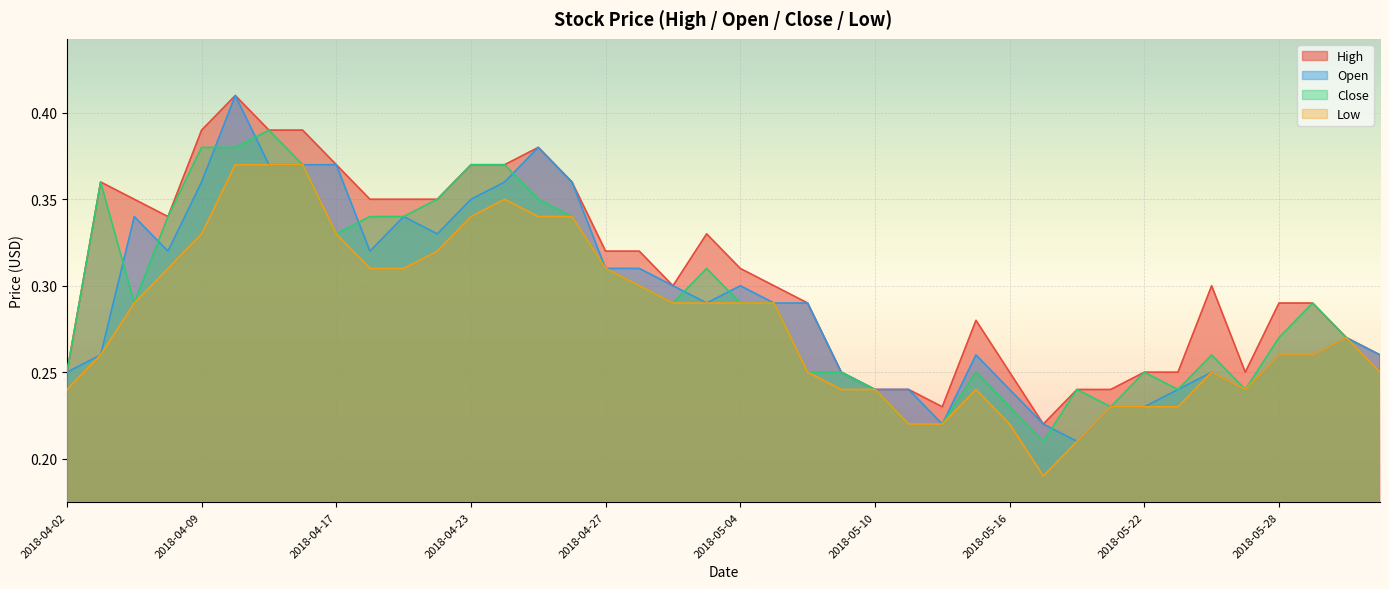

Does the chart display data point markers on the line(s)?

No